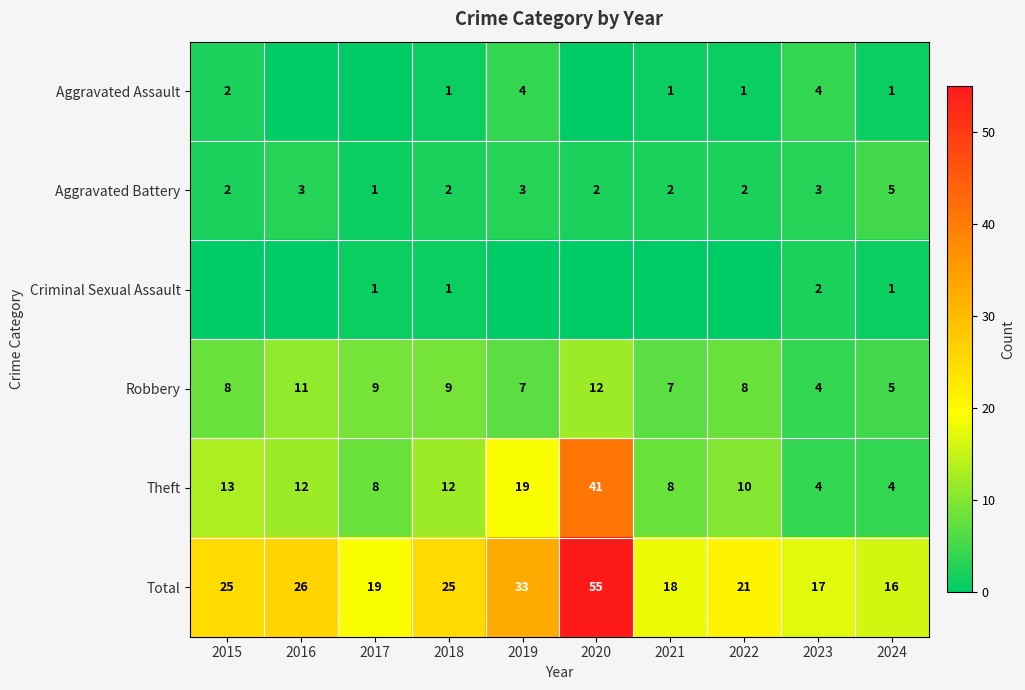

What is the difference between the highest and lowest values at 2022?

21